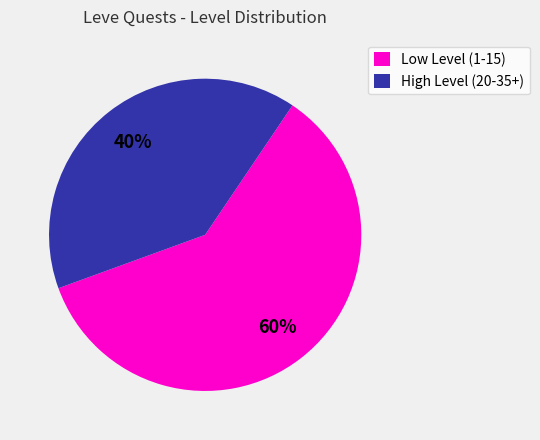

What percentage is the Low Level (1-15) slice, to the nearest percent?

60%